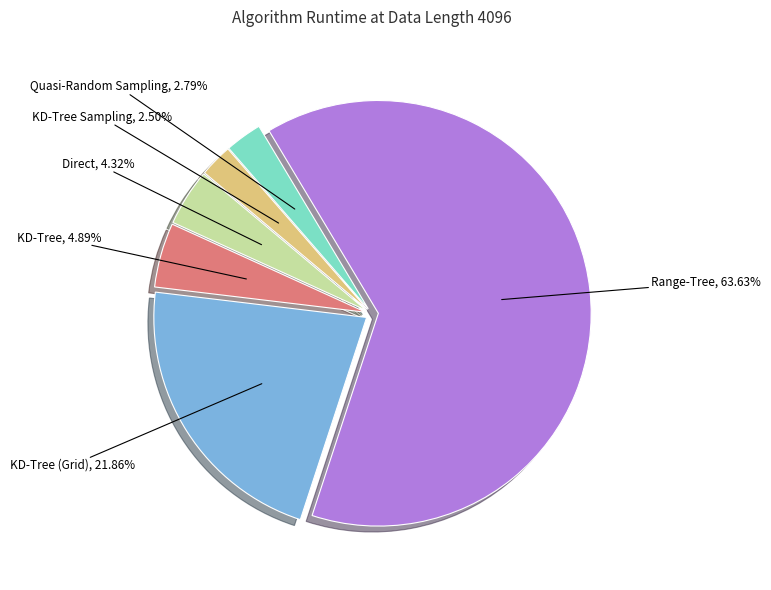

Which category has the biggest portion of the pie?

Range-Tree, 63.63%